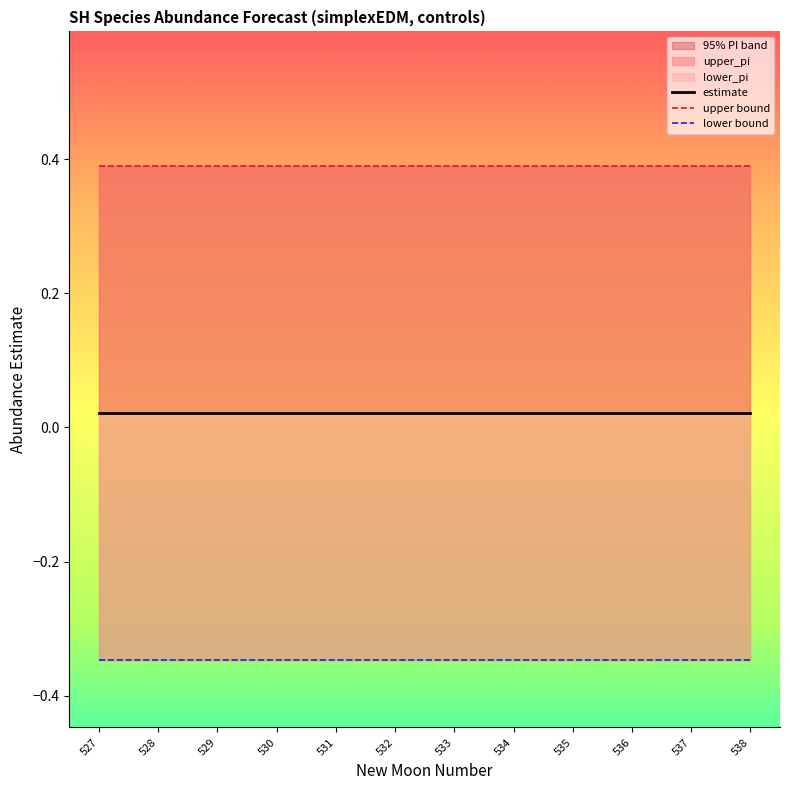

How many lines are shown in the chart?

3